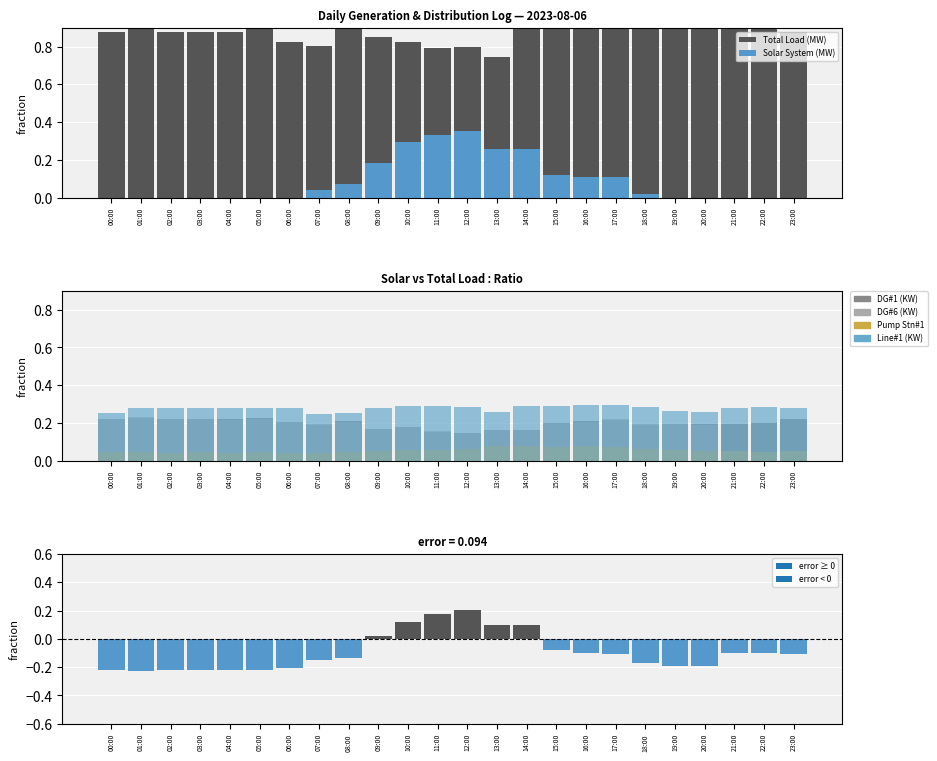

How many data points does each series have?

24